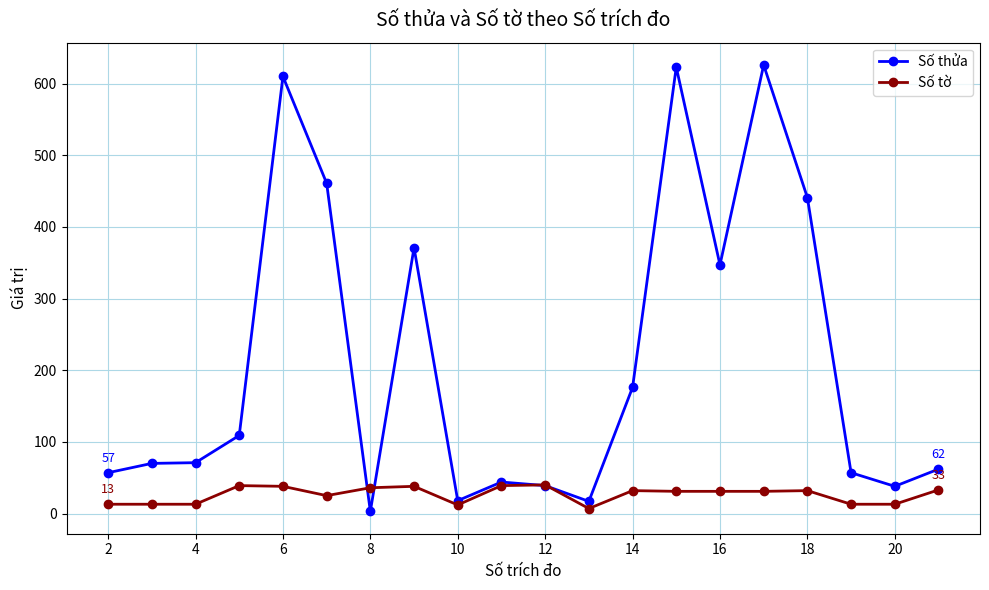

True or false: Số thửa has more than 0 points higher than both neighbors.

True